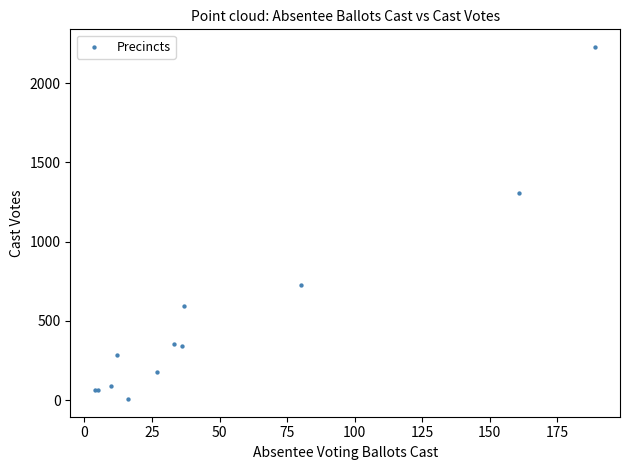

What Y value in the scatter plot is closest to 1117?

1308